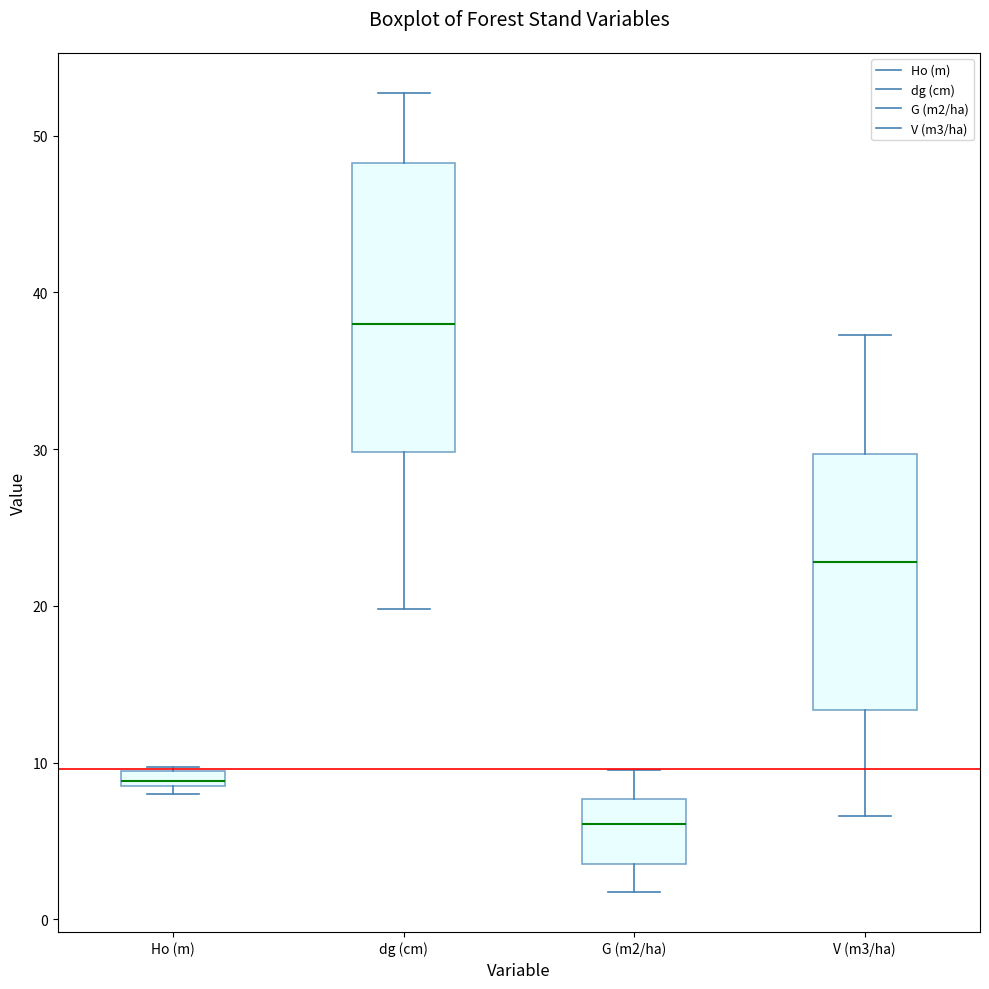

Which box is the tallest, from its lower edge to its upper edge?

dg (cm)